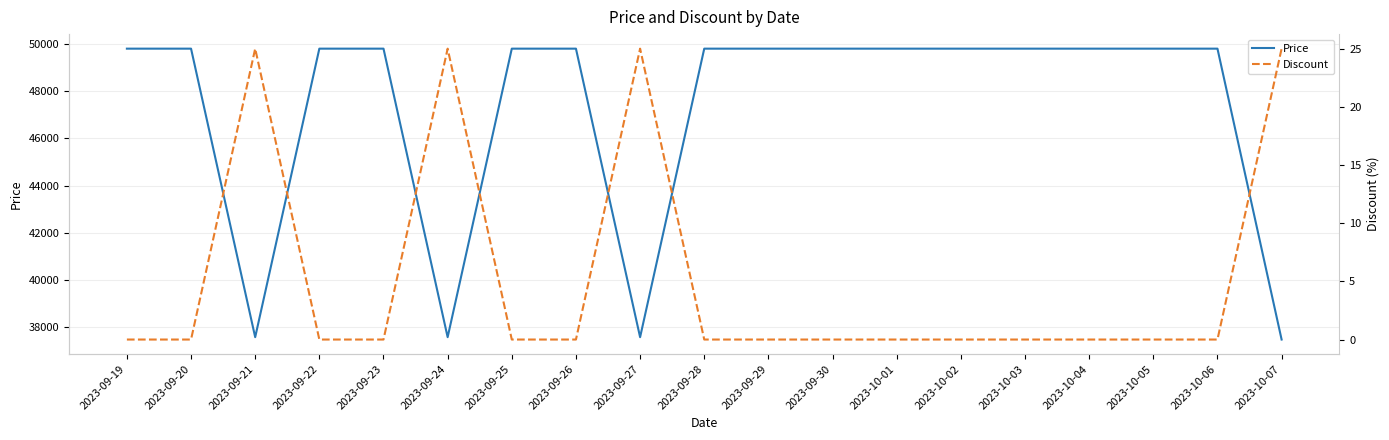

Is it true that Discount equals 0 at 2023-10-05?

True